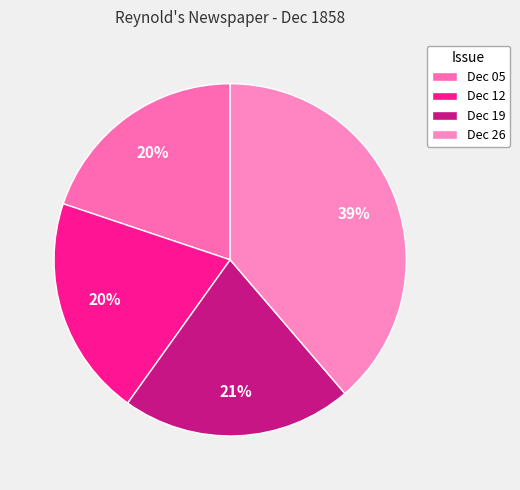

How many slices are in this pie chart?

4